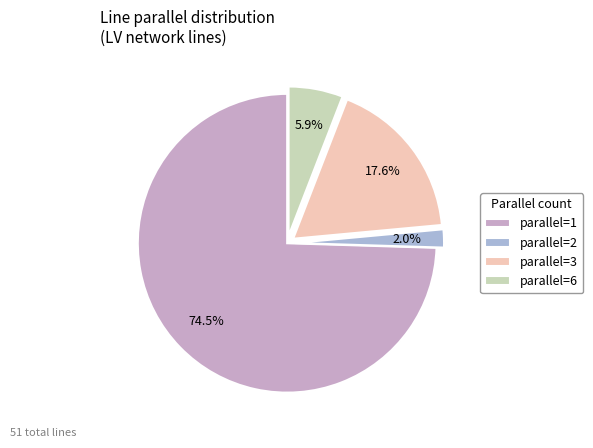

Count the number of slices in the pie.

4